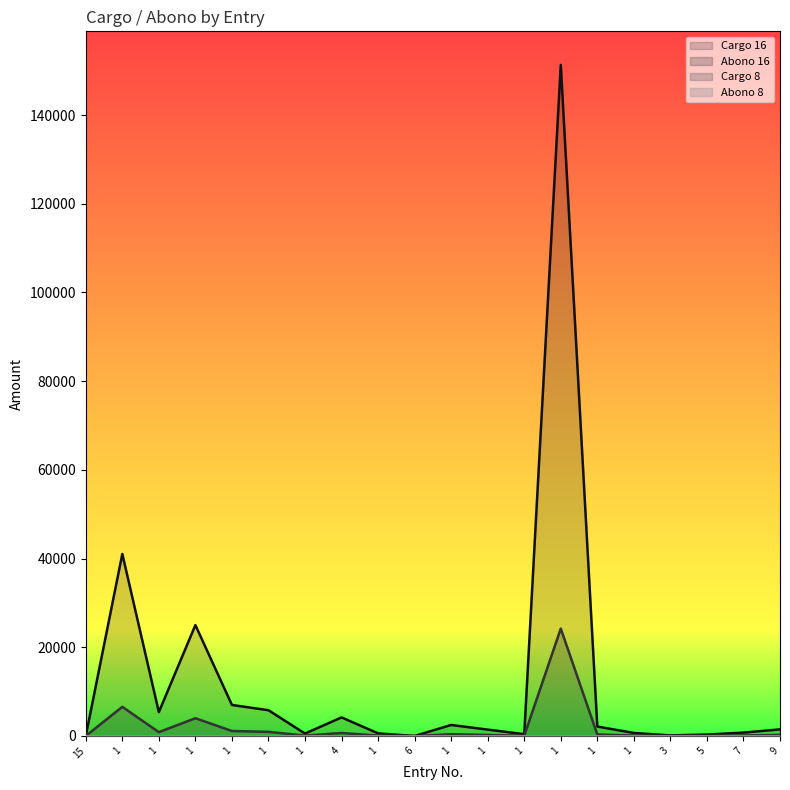

Is it true that Cargo 16 equals 2471.1 at 1?

False